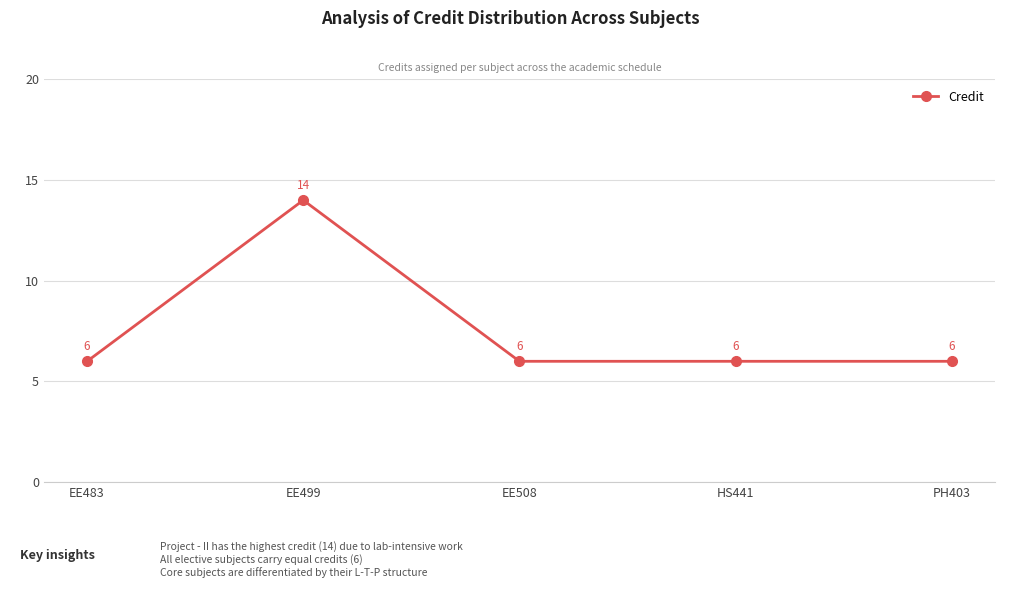

What is the ratio of the value at EE499 to the value at EE508?

2.3